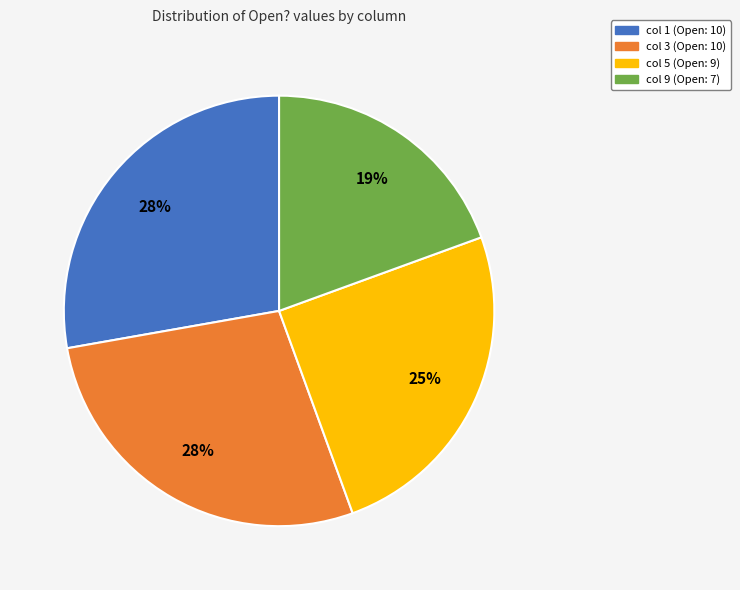

What percentage is the col 5 (Open: 9) slice, to the nearest percent?

25%